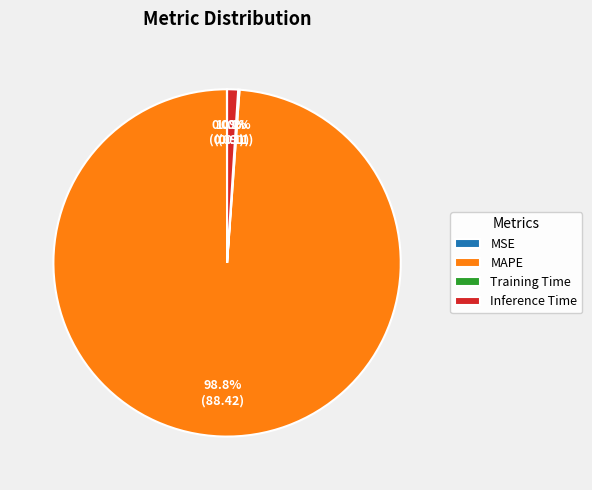

What is the largest slice in the pie chart?

MAPE